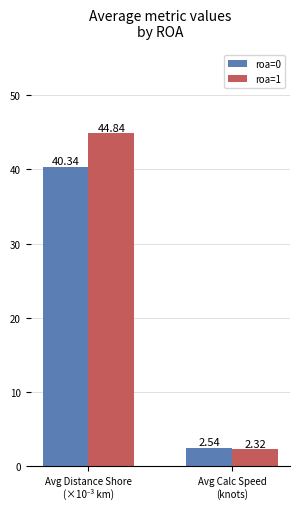

How many series are shown in this chart?

2